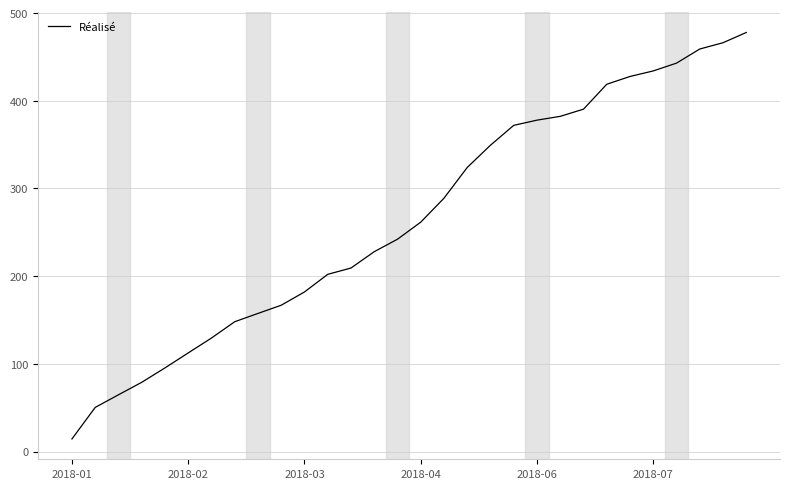

What is the smallest value displayed?

14.3